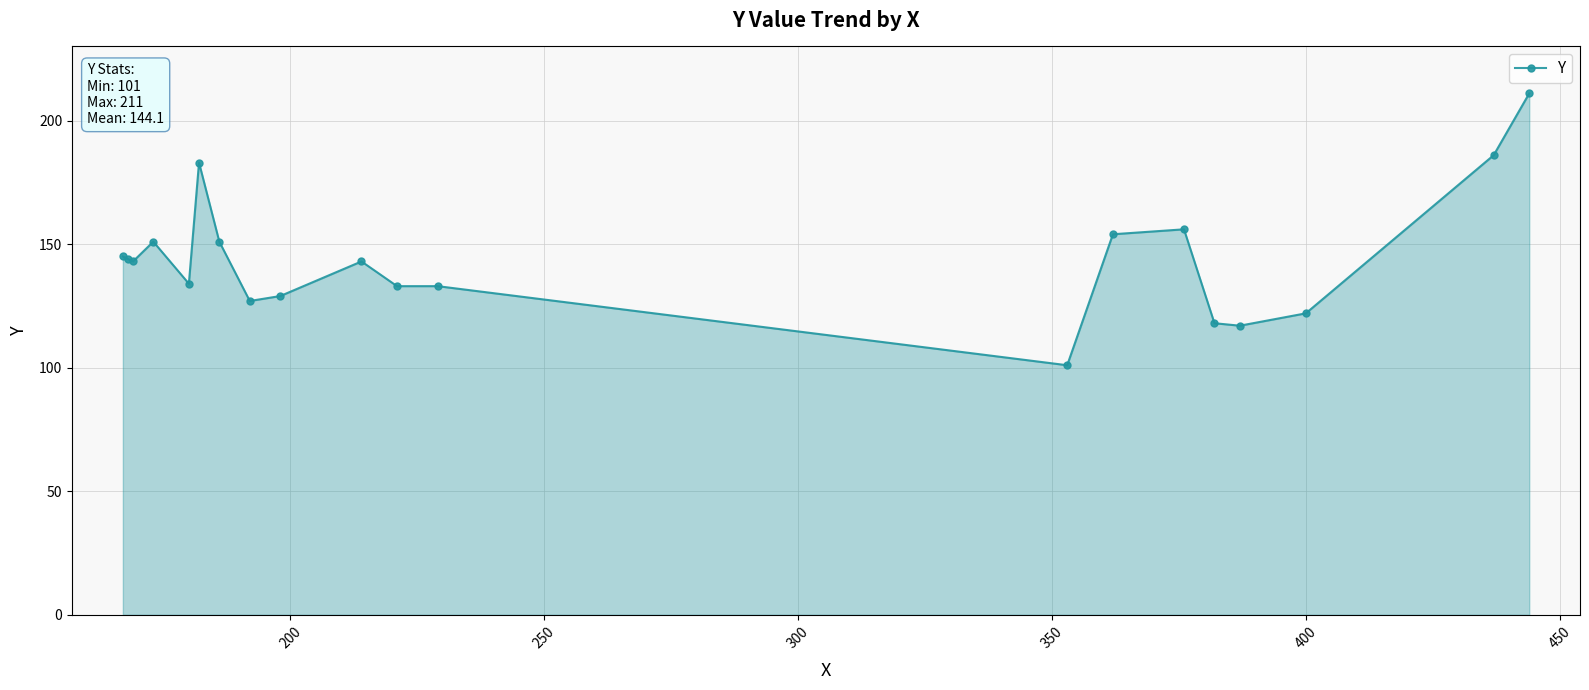

What is the minimum value shown in the chart?

101